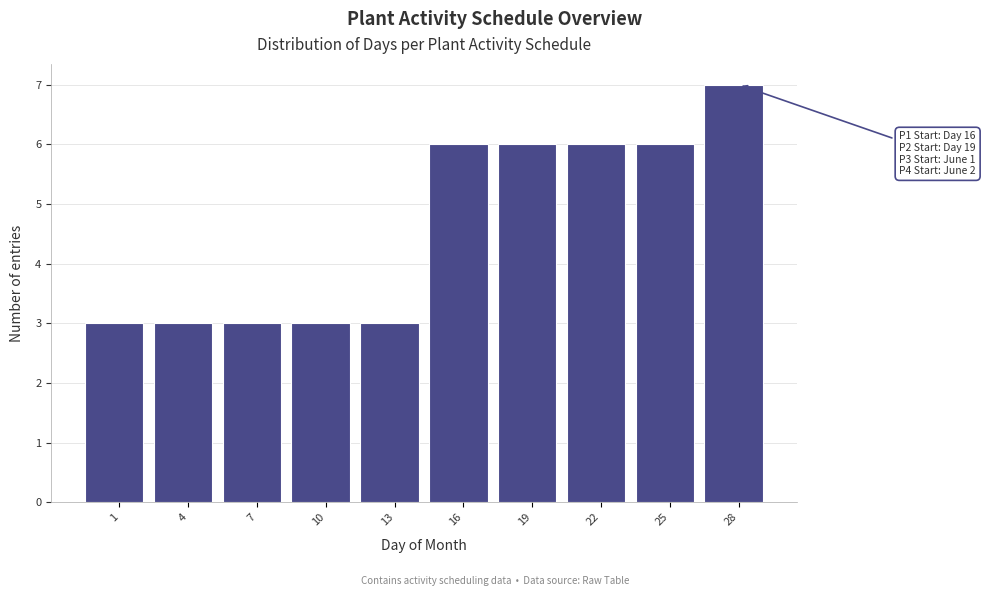

Reading right to left, what are all the values shown in this chart?

28=7	25=6	22=6	19=6	16=6	13=3	10=3	7=3	4=3	1=3